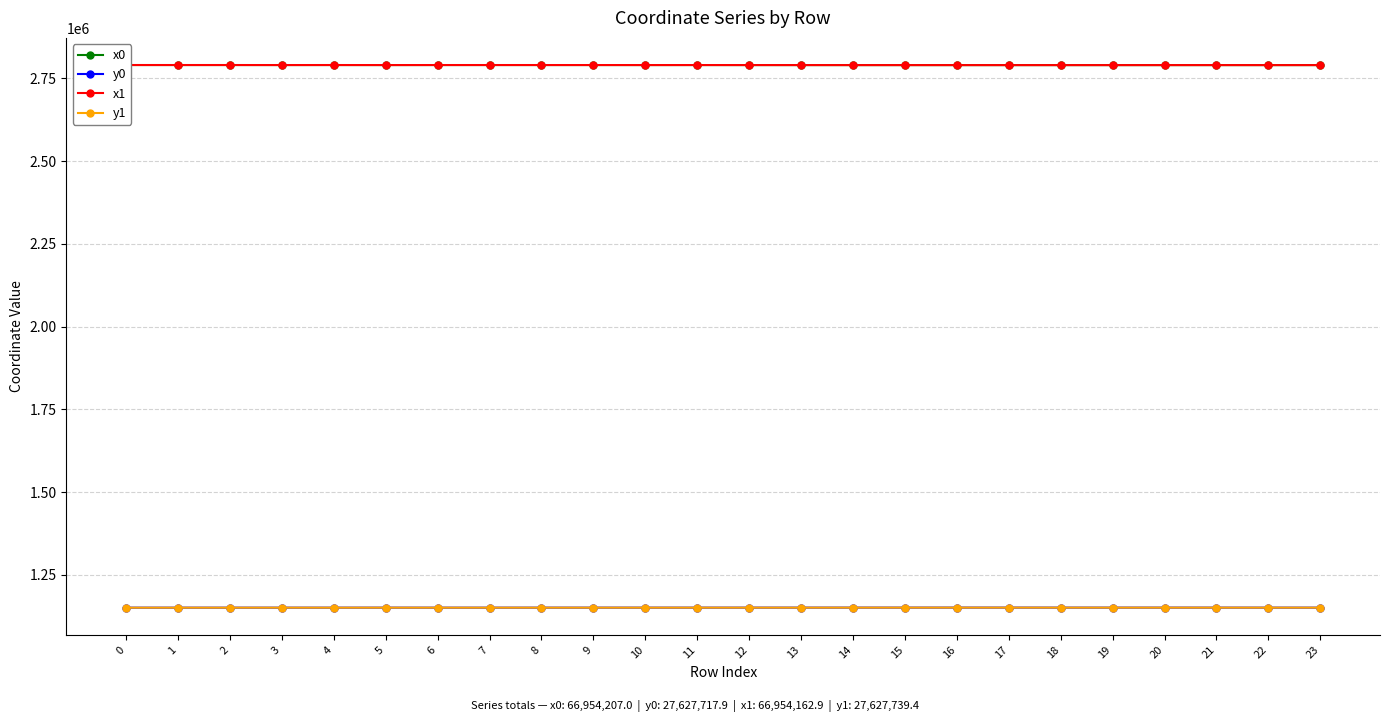

Count the number of categories in the chart.

24